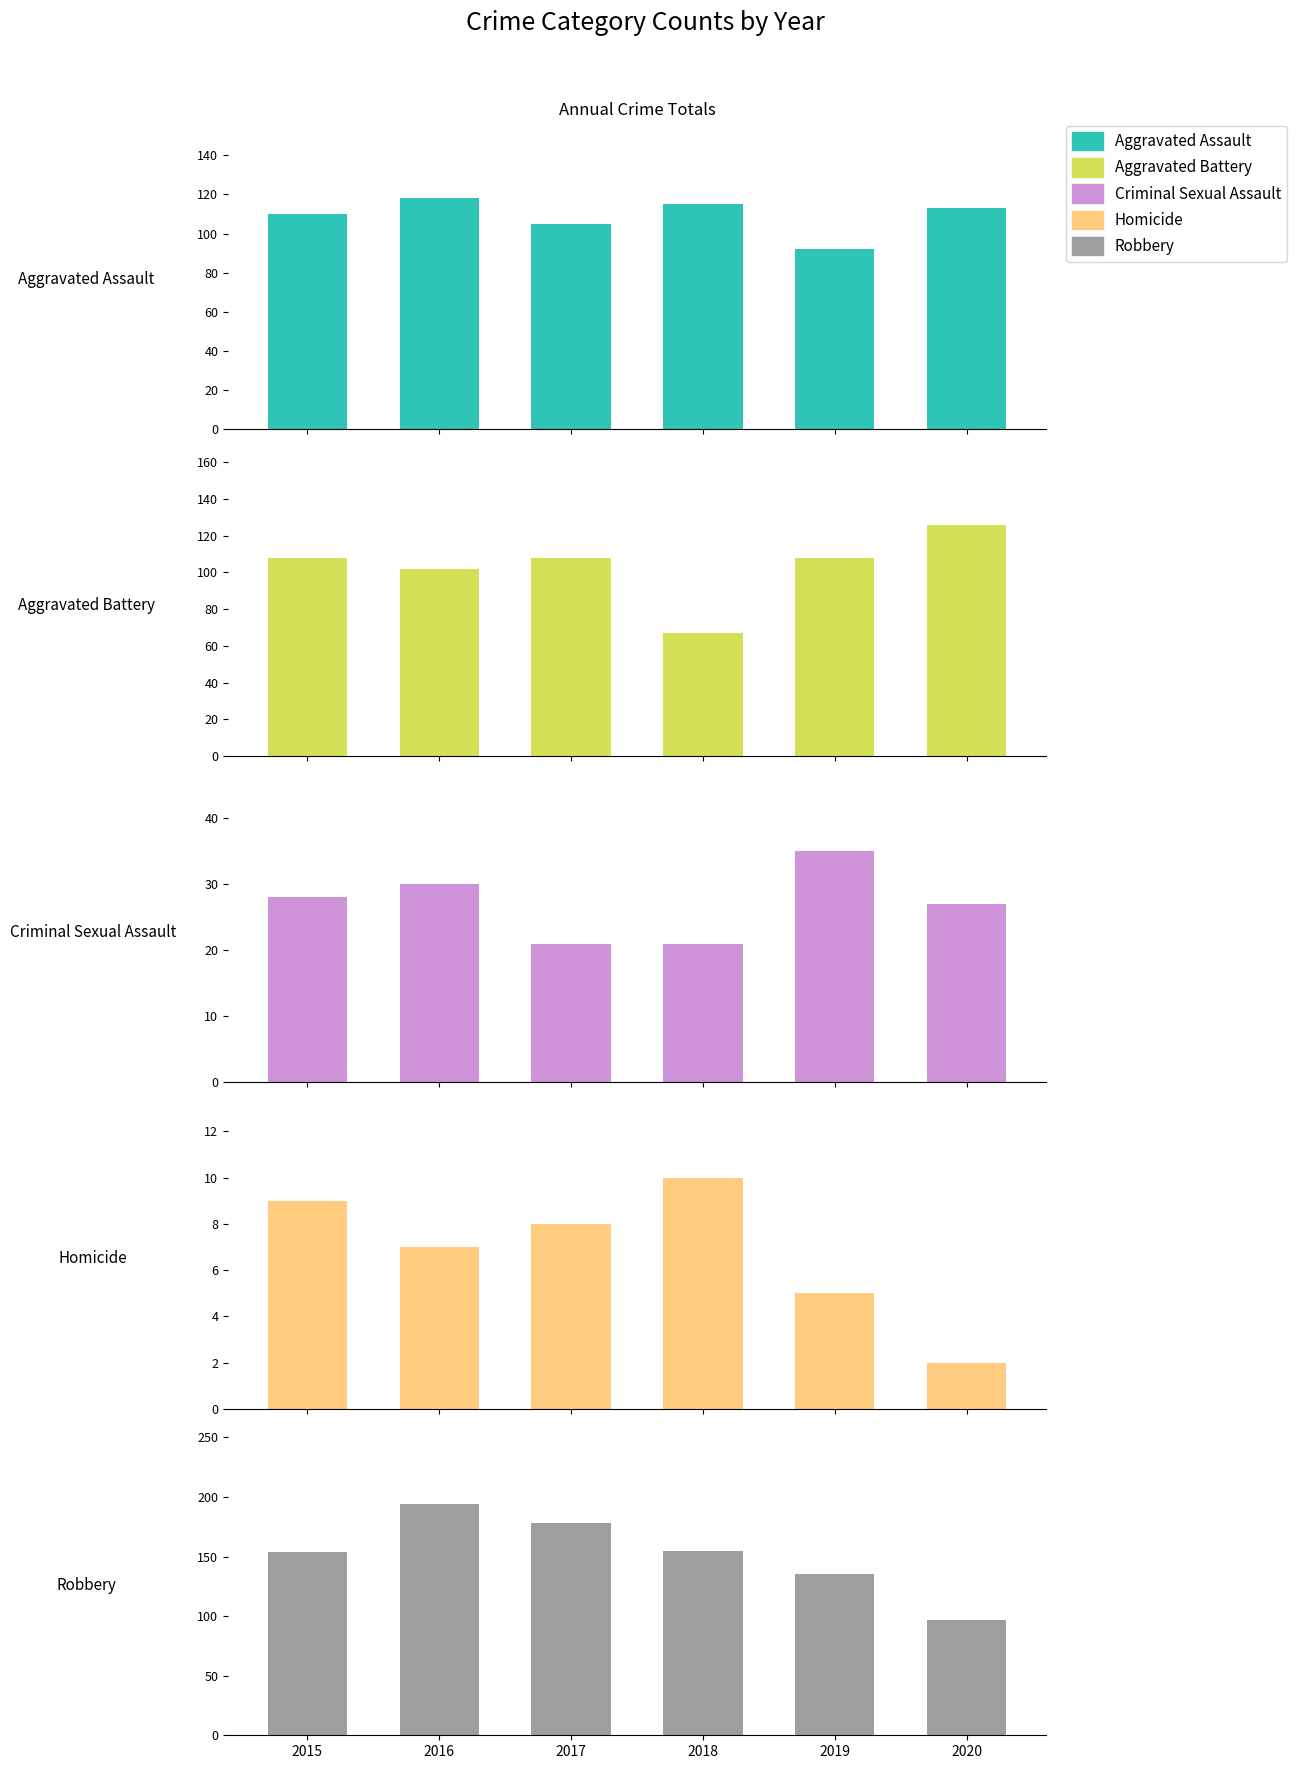

The value of Aggravated Battery at 2020 is 50. True or false?

False